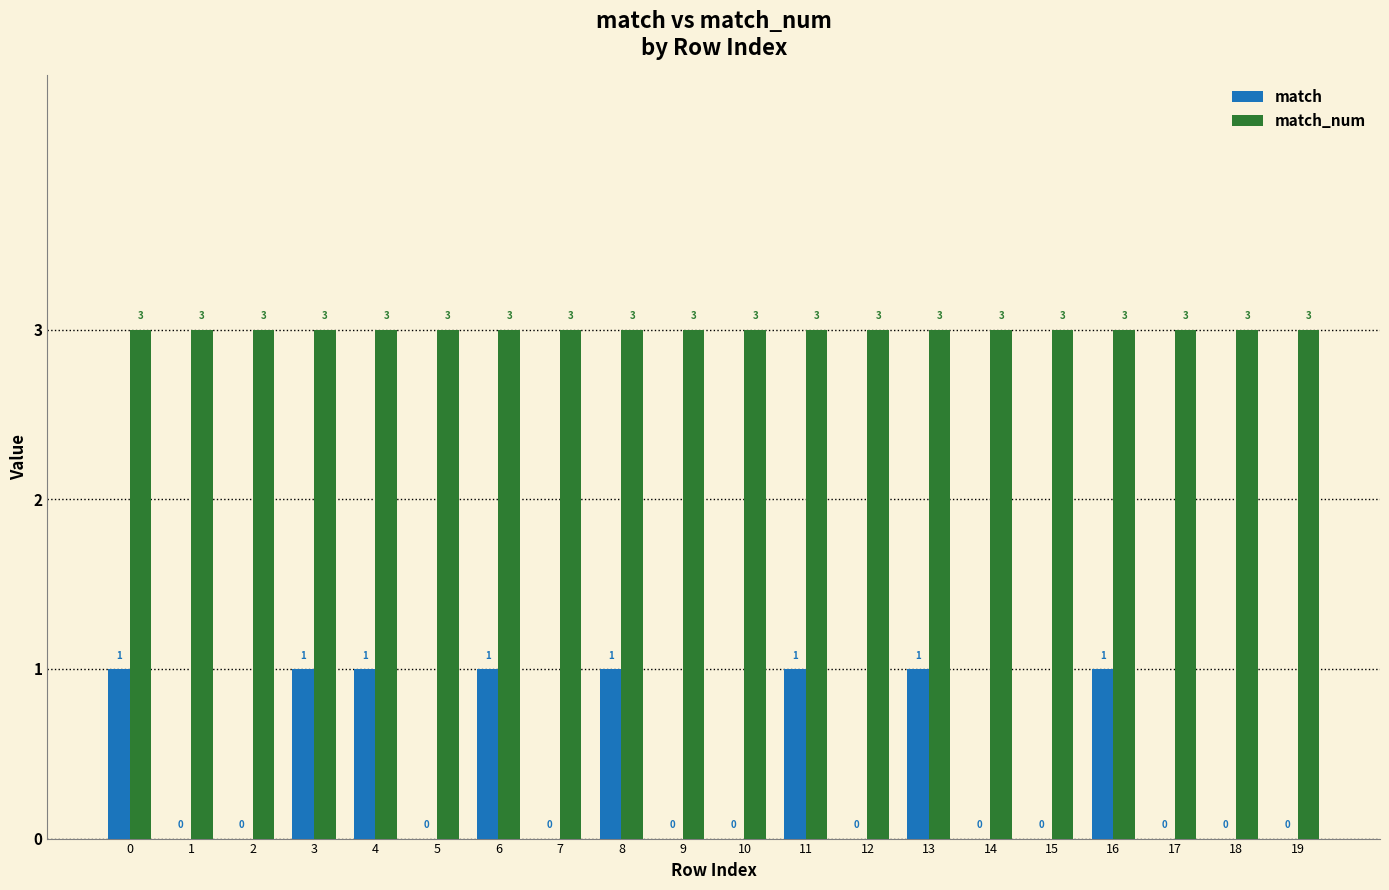

True or false: match has a value of 0 at 14.

True